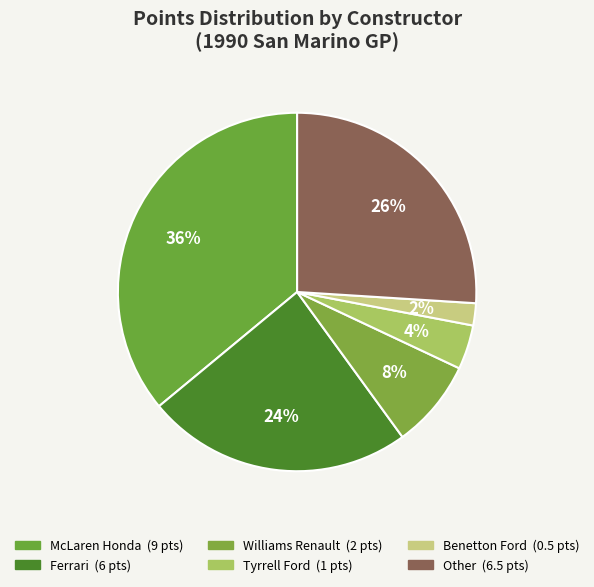

What is the change in value from McLaren Honda to Tyrrell Ford?

-8